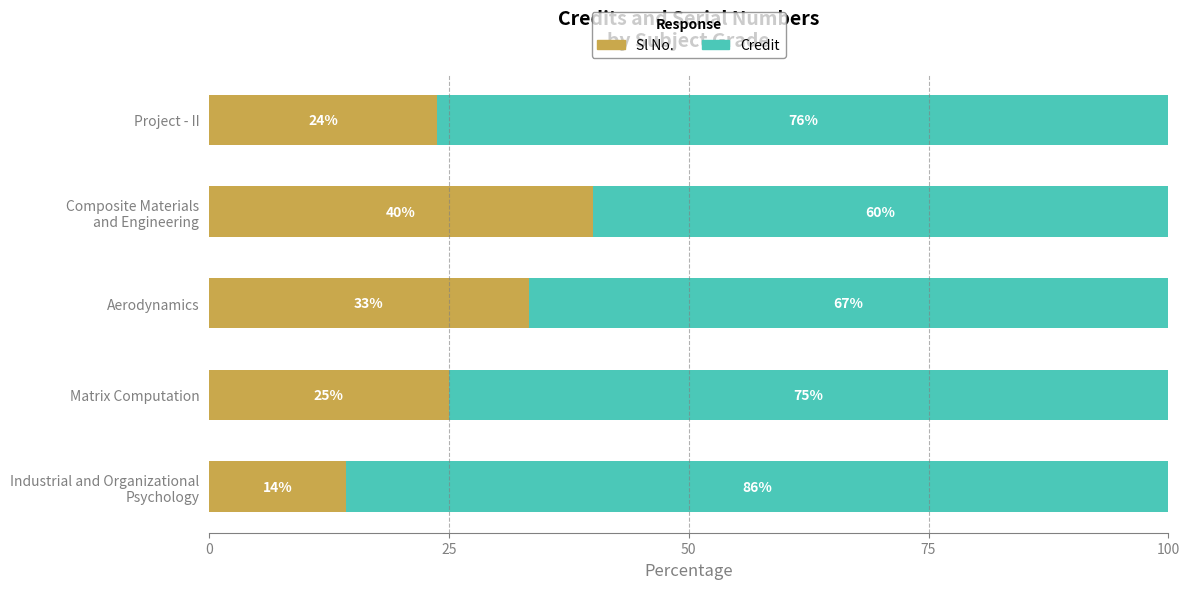

Where is Sl No. nearest to the value 27?

Matrix Computation